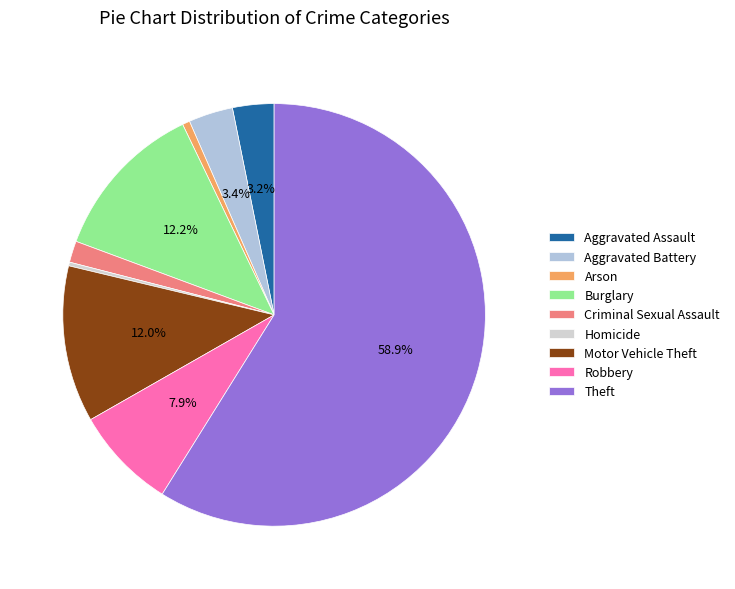

Does Homicide represent more than half of the total?

No